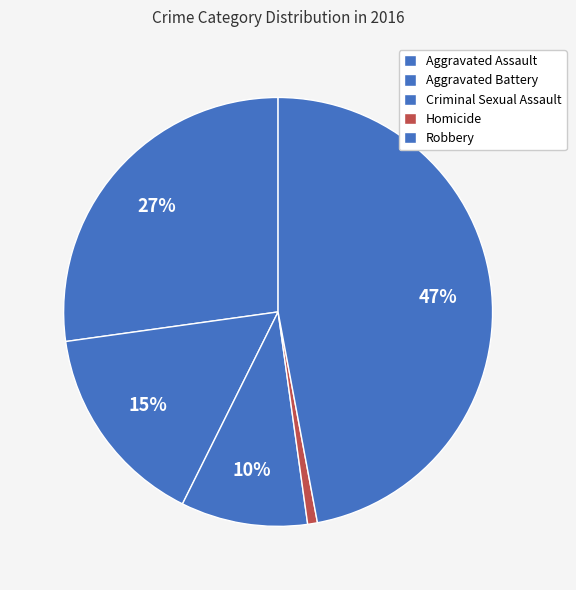

Is it true that Robbery is 47% of the pie?

True